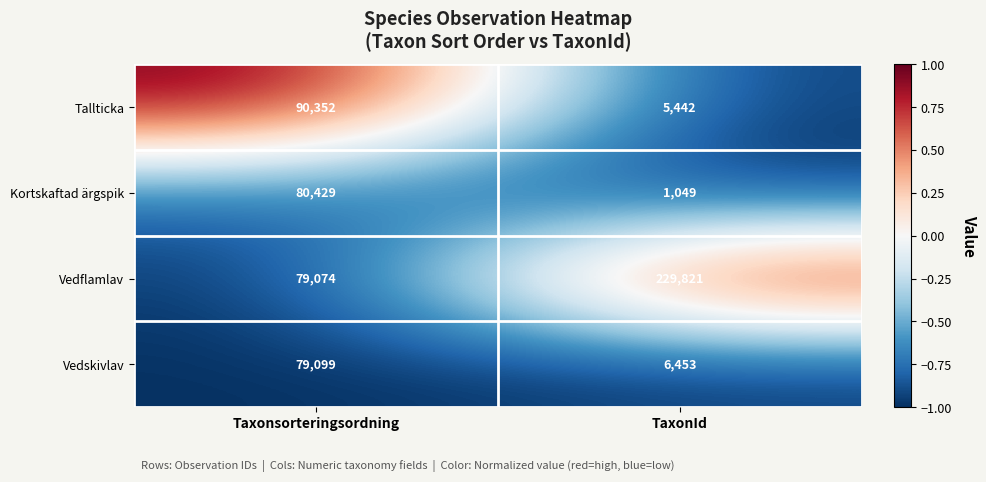

At which category does the chart reach its peak across all series?

TaxonId